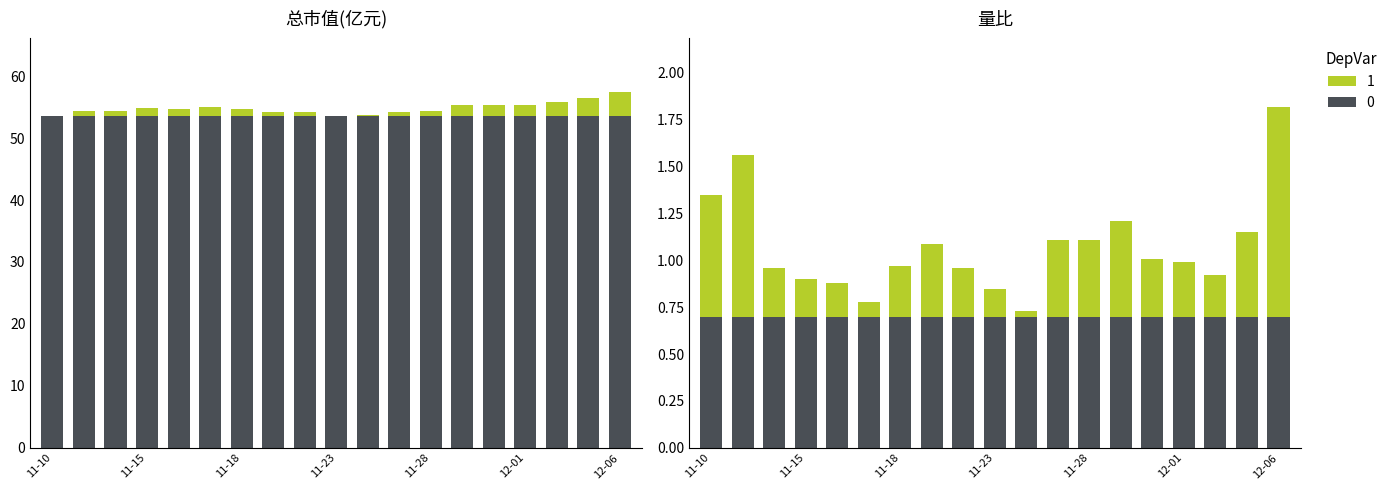

Reading right to left, extract all data points from this chart.

总市值(亿元): 3.9	2.8	2.2	1.8	1.8	1.8	0.8	0.6	0.1	0.0	0.5	0.6	1.0	1.4	1.2	1.3	0.8	0.8	0.0
量比: 1.1	0.4	0.2	0.3	0.3	0.5	0.4	0.4	0.0	0.2	0.3	0.4	0.3	0.1	0.2	0.2	0.3	0.9	0.7